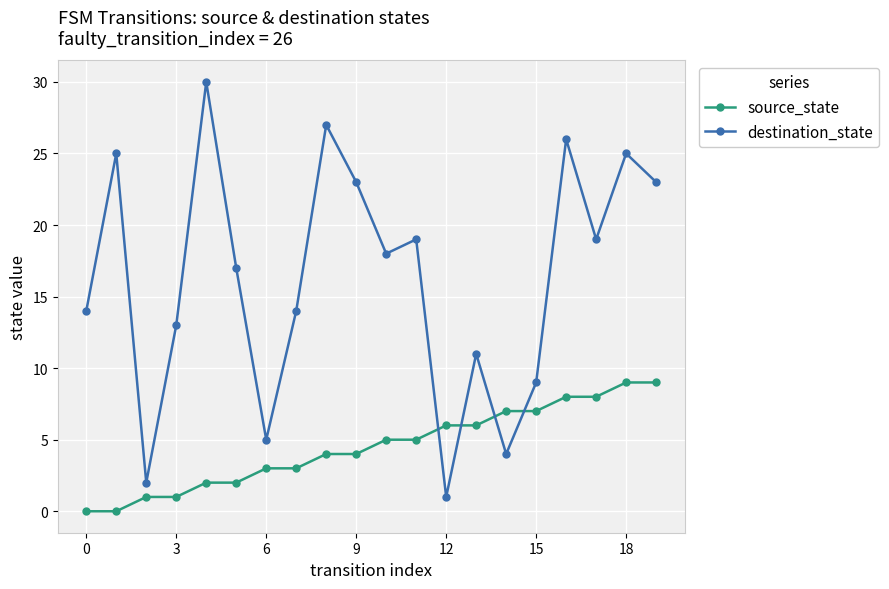

What are all the series names shown in the legend?

source_state, destination_state